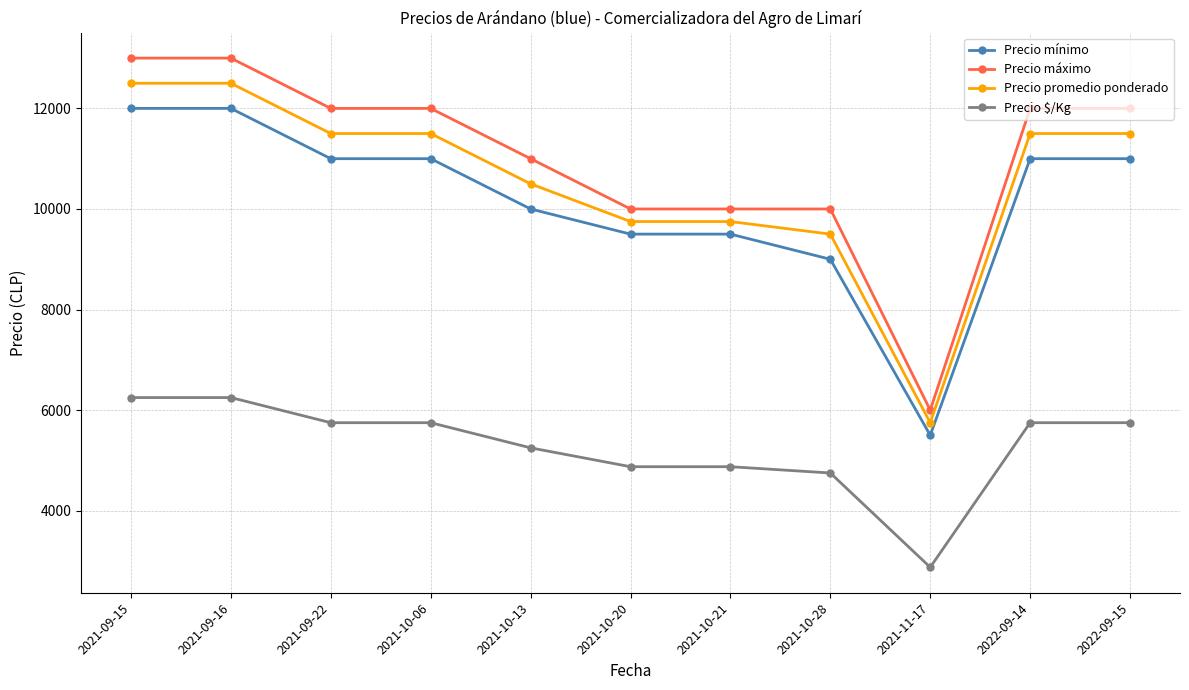

The value of Precio mínimo at 2021-10-06 is 11000. True or false?

True